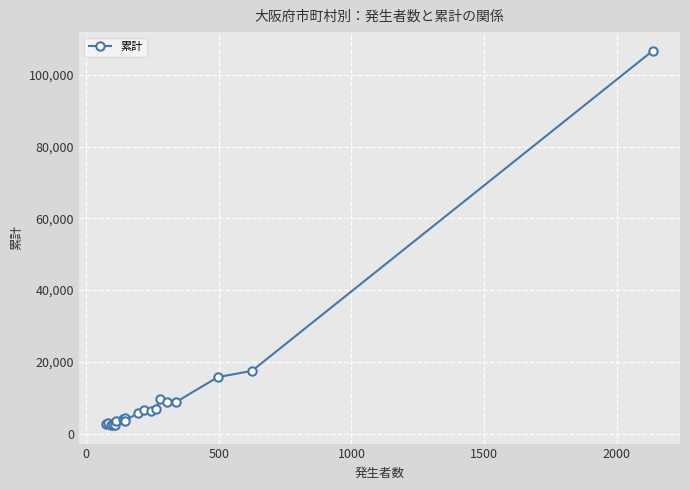

What is the average value?

11268